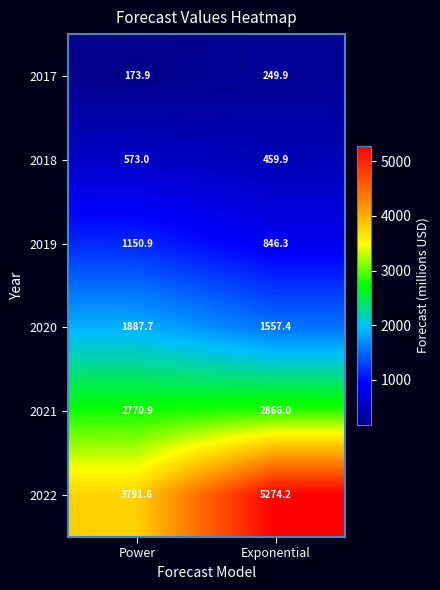

Reading right to left, list all the values displayed in this chart.

2017: Exponential=249.9	Power=173.9
2018: Exponential=459.9	Power=573.0
2019: Exponential=846.3	Power=1150.9
2020: Exponential=1557.4	Power=1887.7
2021: Exponential=2866.0	Power=2770.9
2022: Exponential=5274.2	Power=3791.6